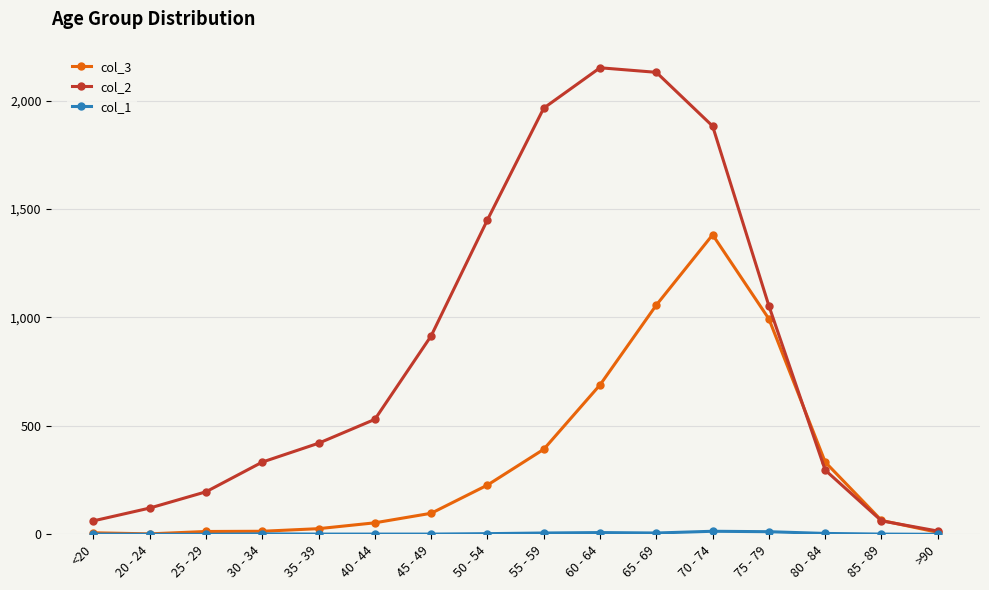

Is it true that col_2 equals 1494 at 75 - 79?

False